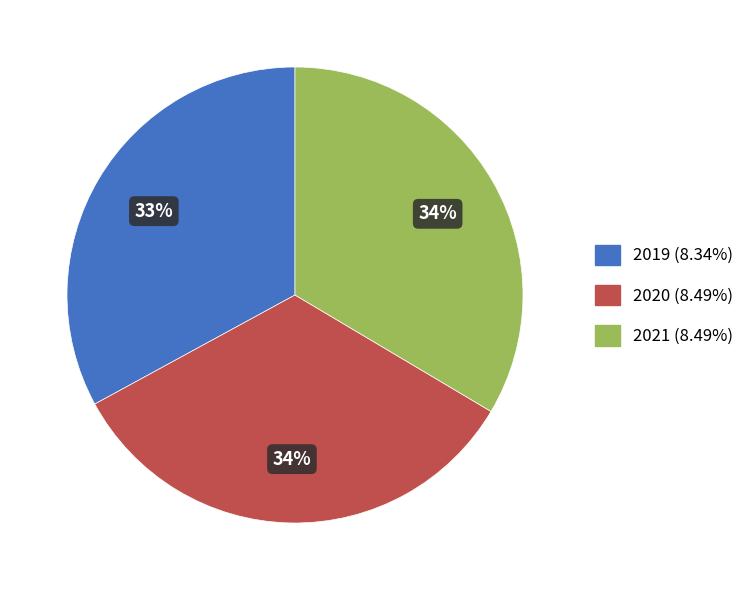

What is the smallest slice in the pie chart?

2019